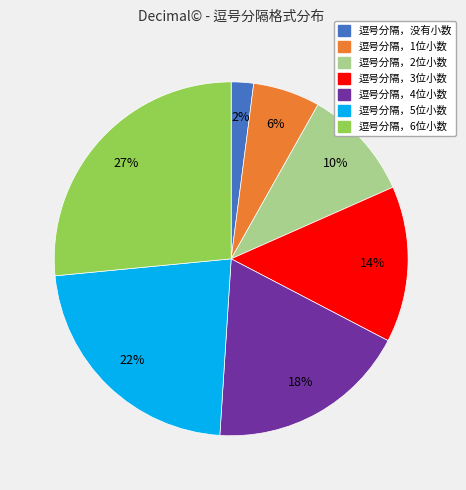

To the nearest percent, what is the average slice percentage?

14%